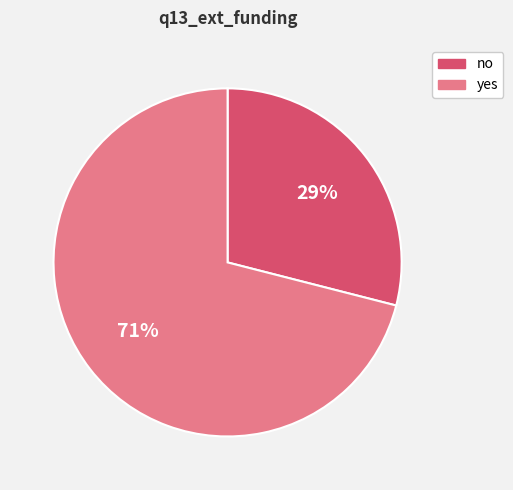

Which category has the biggest portion of the pie?

yes